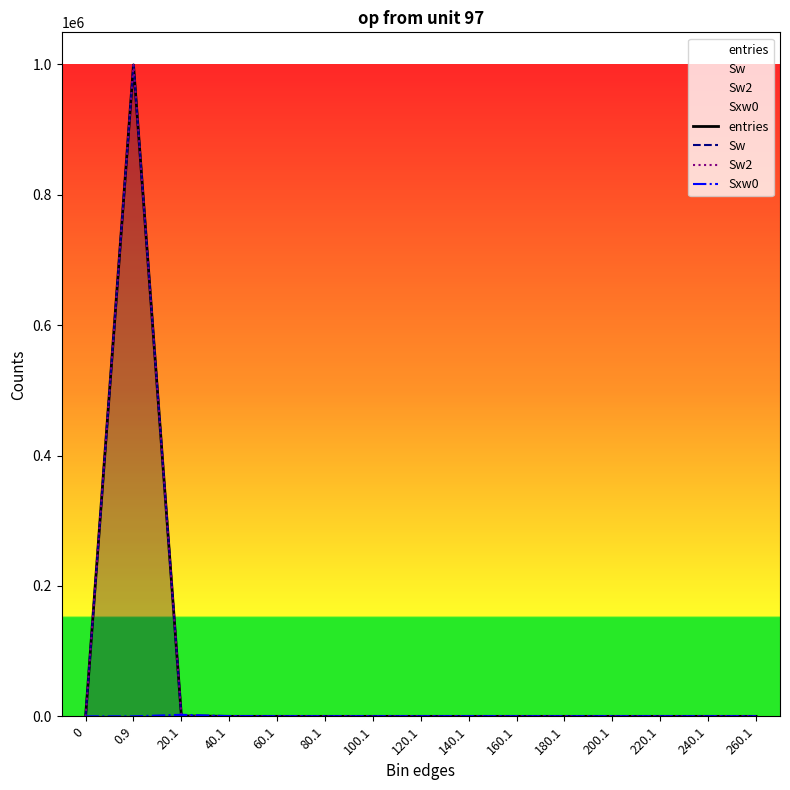

Between which two adjacent categories do Sw and Sxw0 first intersect?

0.9 and 20.1